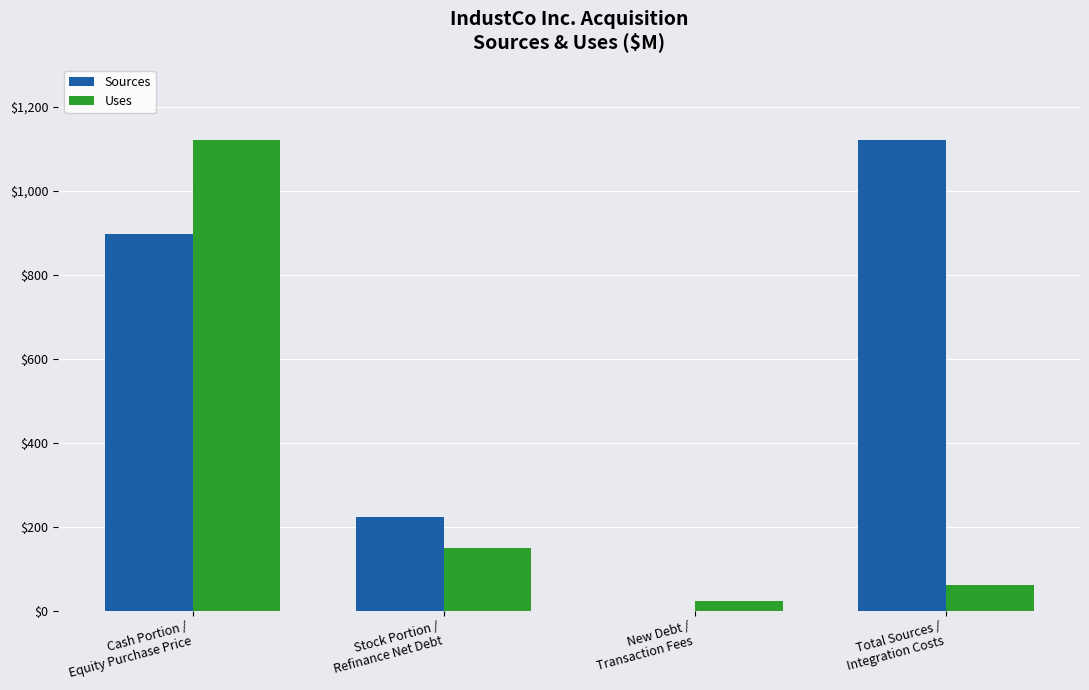

What is the sum of all Sources values?

2240.0